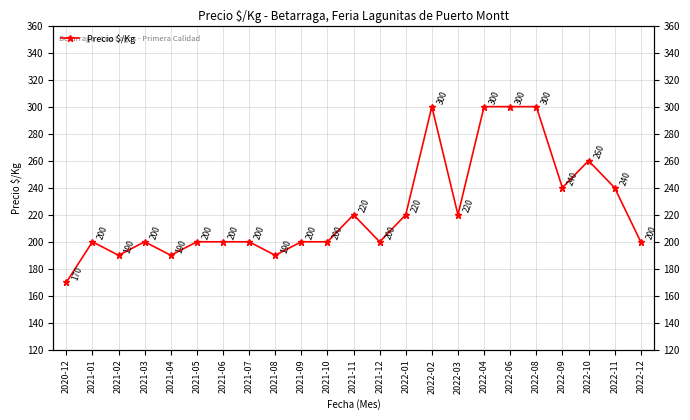

At which category does the data reach its first local peak?

2021-01